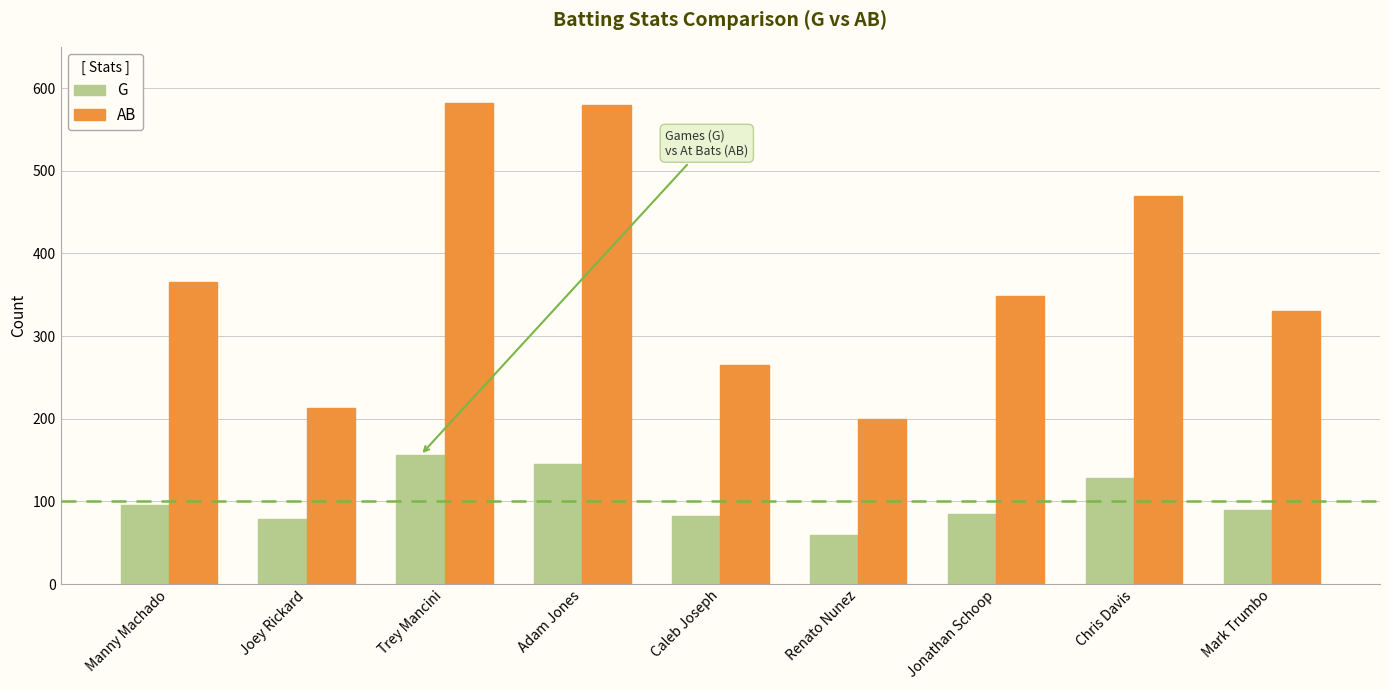

What is the label of the 2nd bar from the left?

Joey Rickard